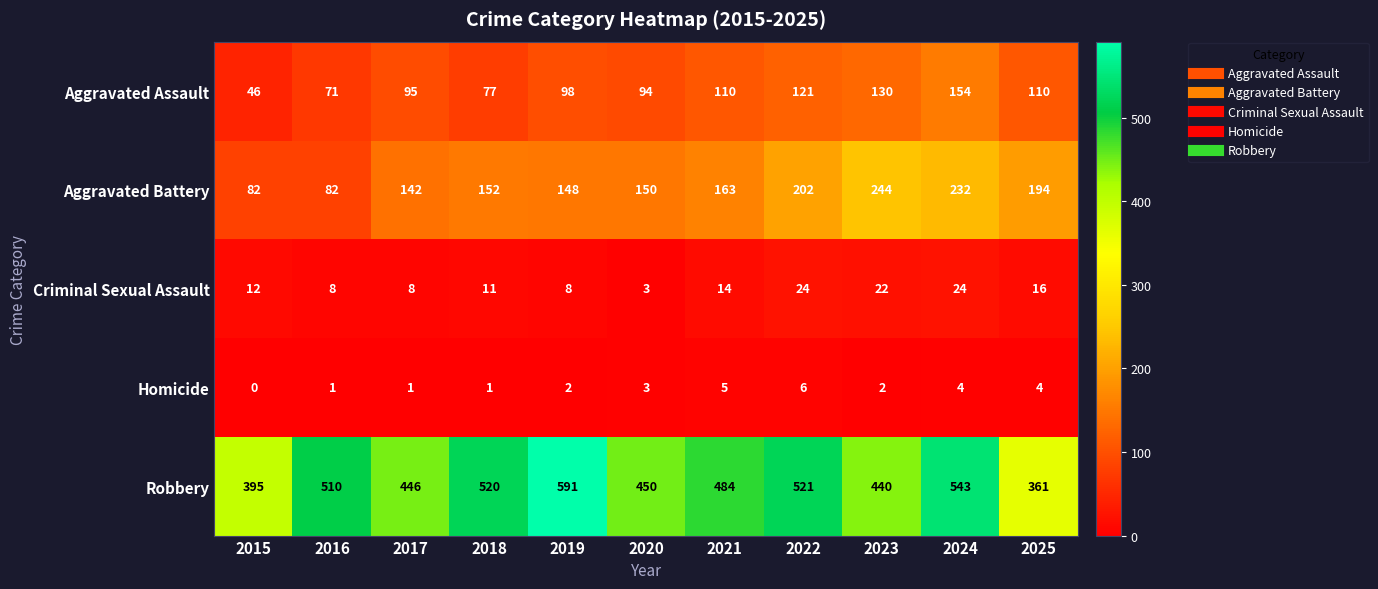

Which category has the lowest value across all series?

2015